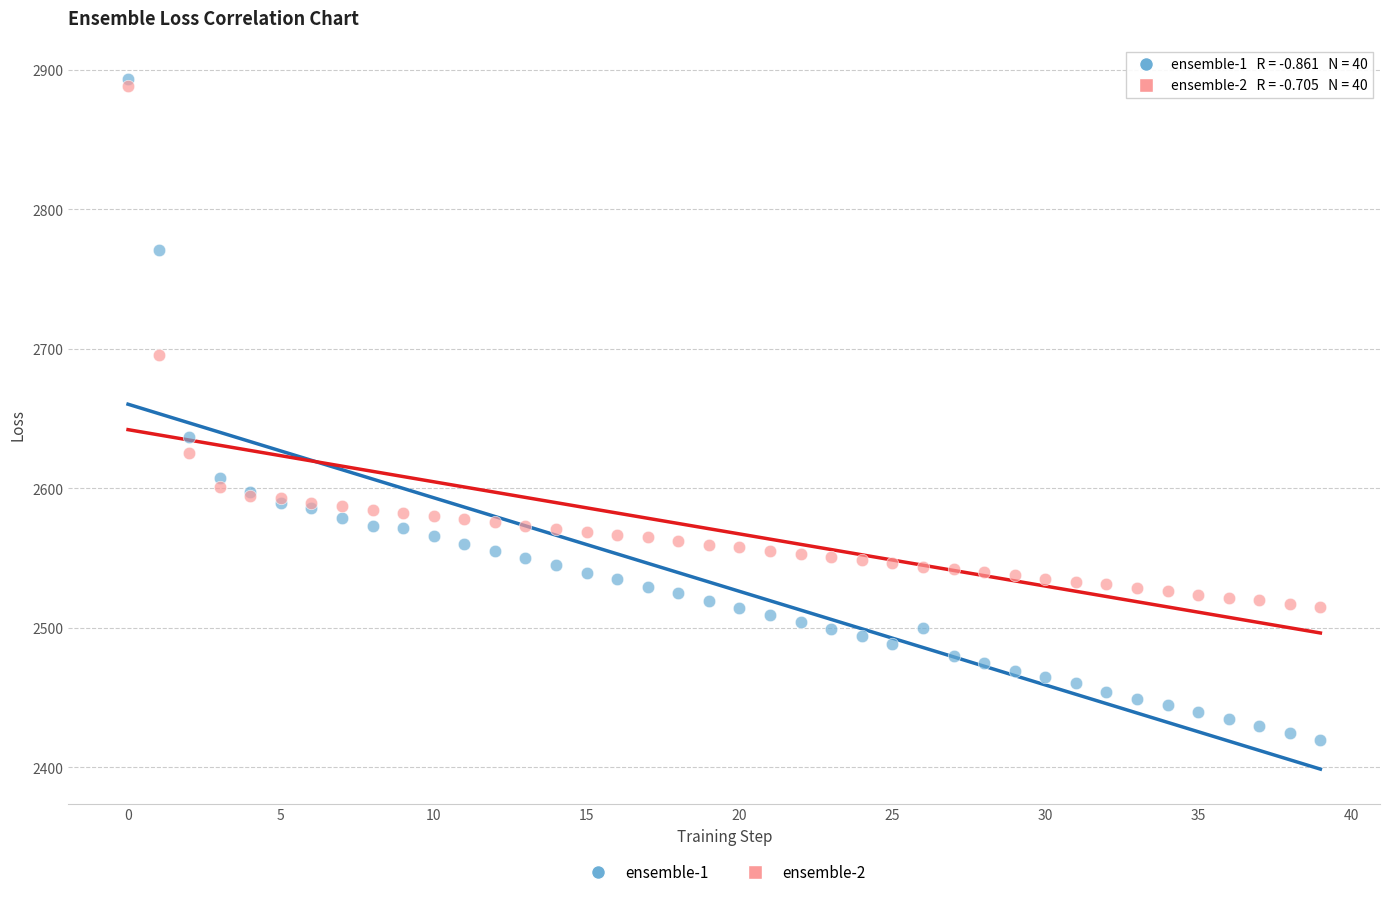

Across all series, what Y value is closest to 2656?

2637.0